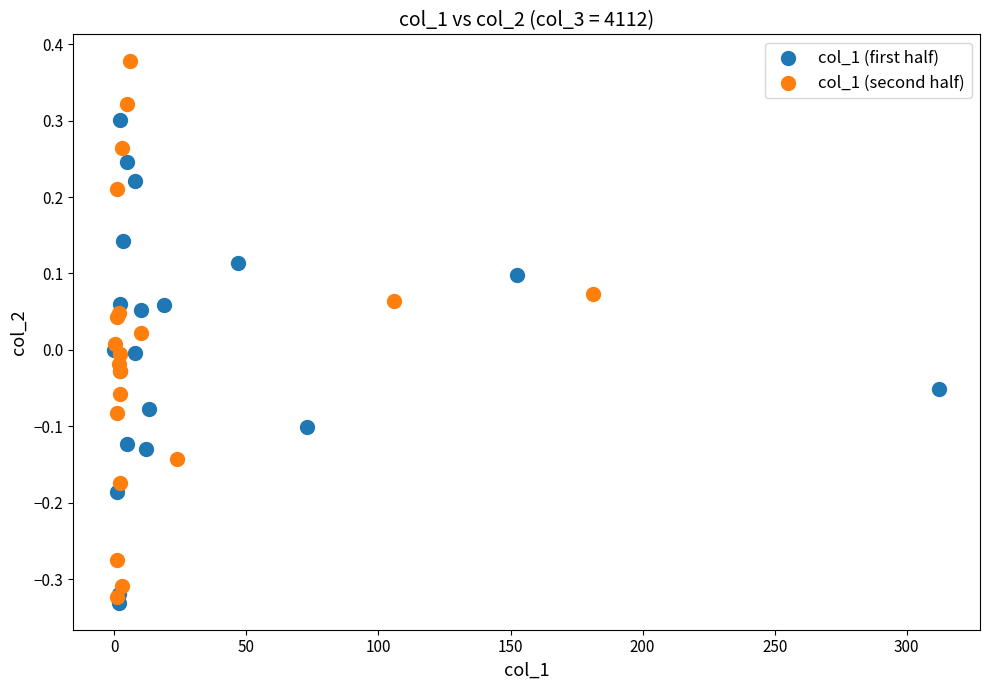

Which series reaches the maximum Y coordinate?

col_1 (second half)